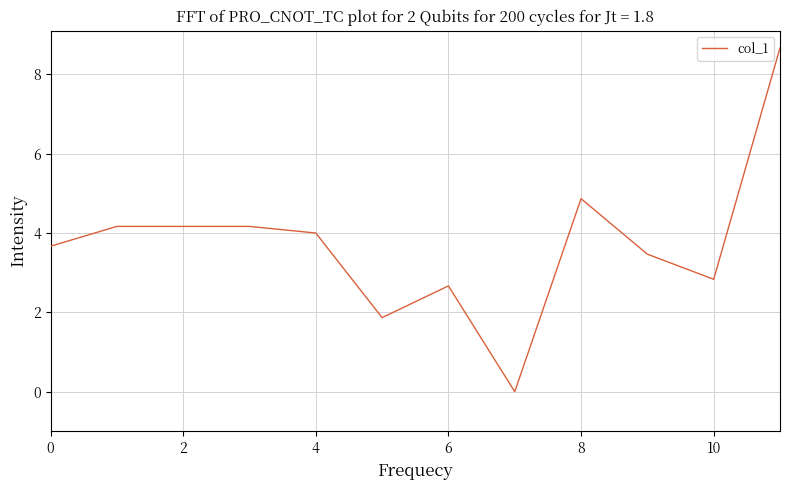

What is the maximum value shown in the chart?

8.7